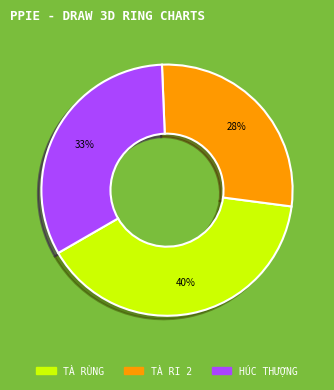

Which slice is the smallest?

TÀ RI 2